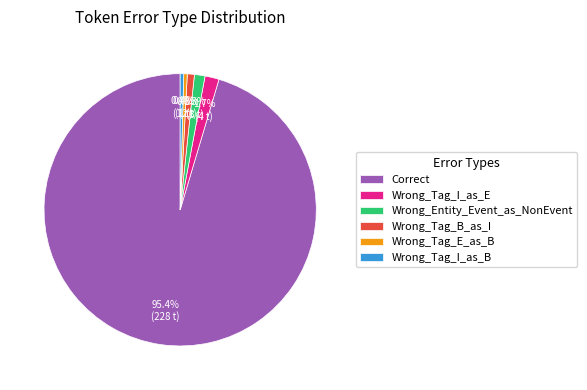

To the nearest percent, what percentage of the pie is Wrong_Entity_Event_as_NonEvent?

1%